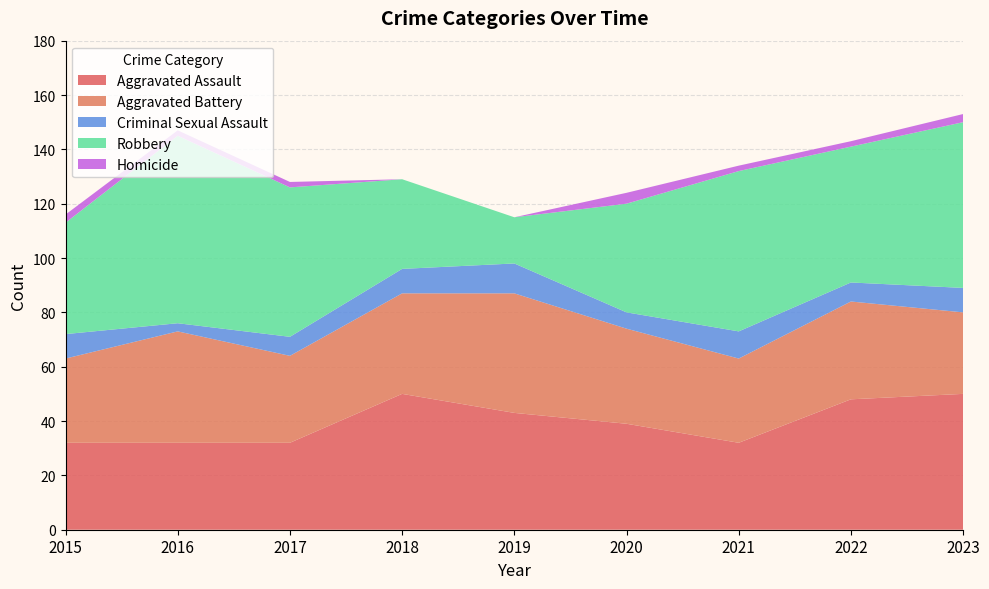

Reading left to right, list all the values displayed in this chart.

Aggravated Assault: 2015=32	2016=32	2017=32	2018=50	2019=43	2020=39	2021=32	2022=48	2023=50
Aggravated Battery: 2015=31	2016=41	2017=32	2018=37	2019=44	2020=35	2021=31	2022=36	2023=30
Criminal Sexual Assault: 2015=9	2016=3	2017=7	2018=9	2019=11	2020=6	2021=10	2022=7	2023=9
Robbery: 2015=41	2016=69	2017=55	2018=33	2019=17	2020=40	2021=59	2022=50	2023=61
Homicide: 2015=3	2016=2	2017=2	2018=0	2019=0	2020=4	2021=2	2022=2	2023=3